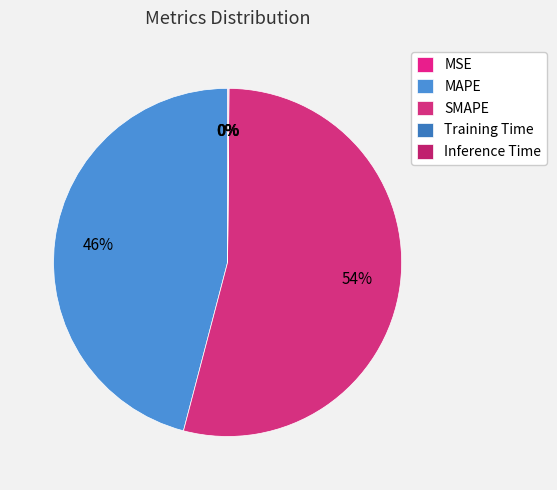

To the nearest percent, what is the difference between the largest and smallest slice percentages?

54%